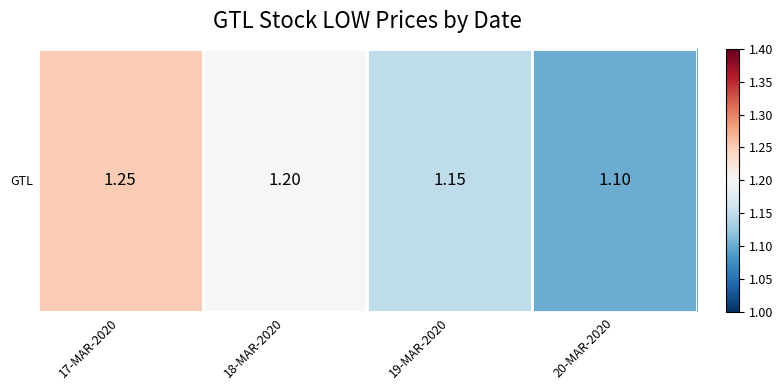

Rank the categories by value from highest to lowest.

17-MAR-2020, 18-MAR-2020, 19-MAR-2020, 20-MAR-2020